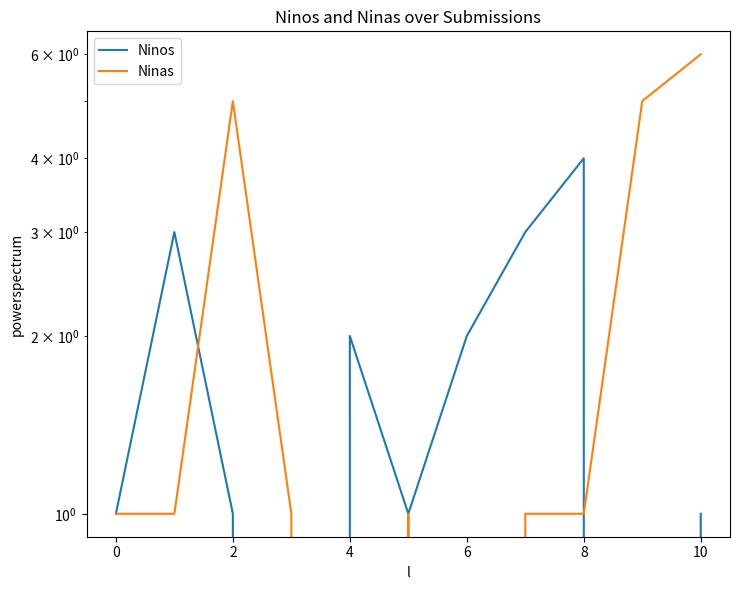

Does the chart display data point markers on the line(s)?

No